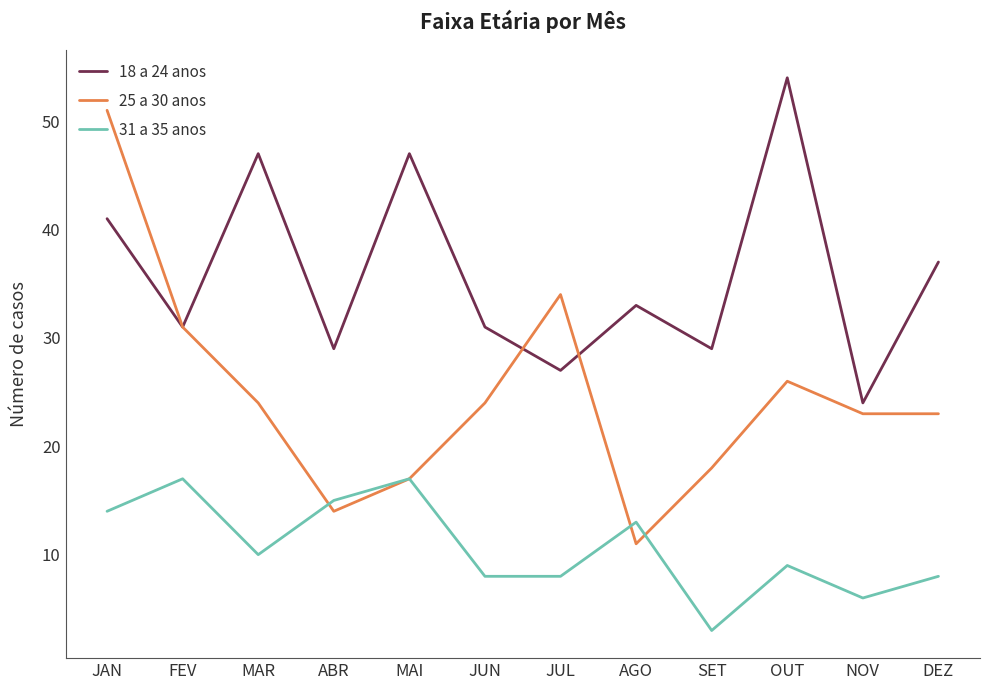

What position from the right is JUL?

6